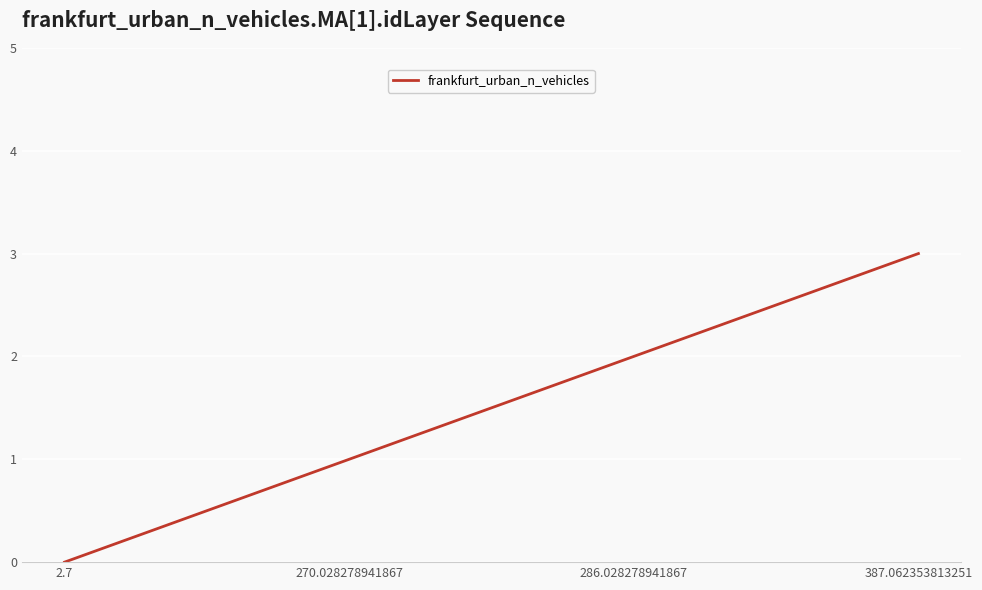

True or false: there are more than 0 points higher than both neighbors.

False